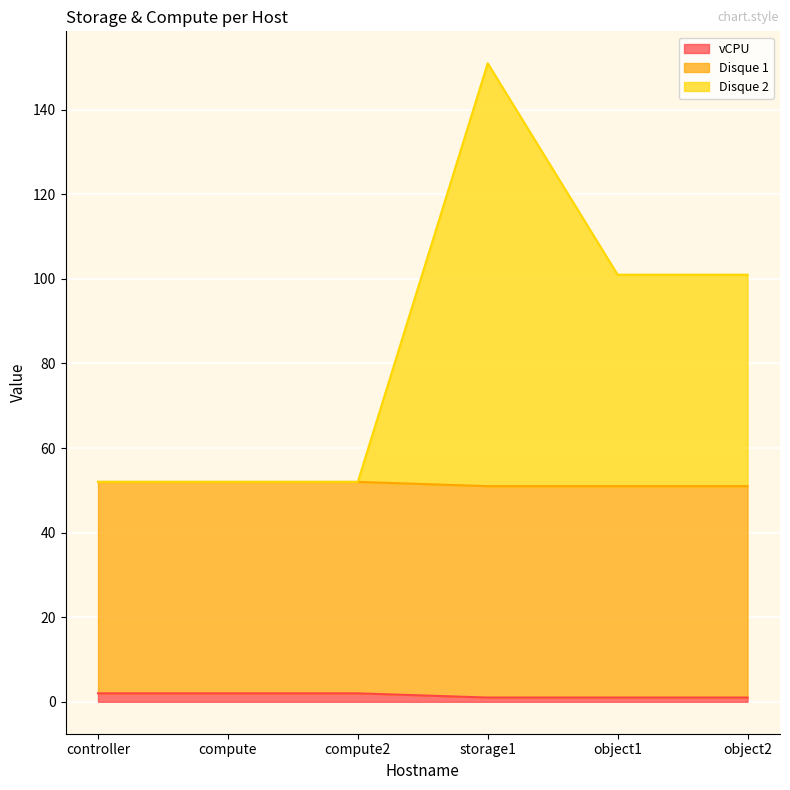

Which has a higher value, compute2 or object1?

compute2